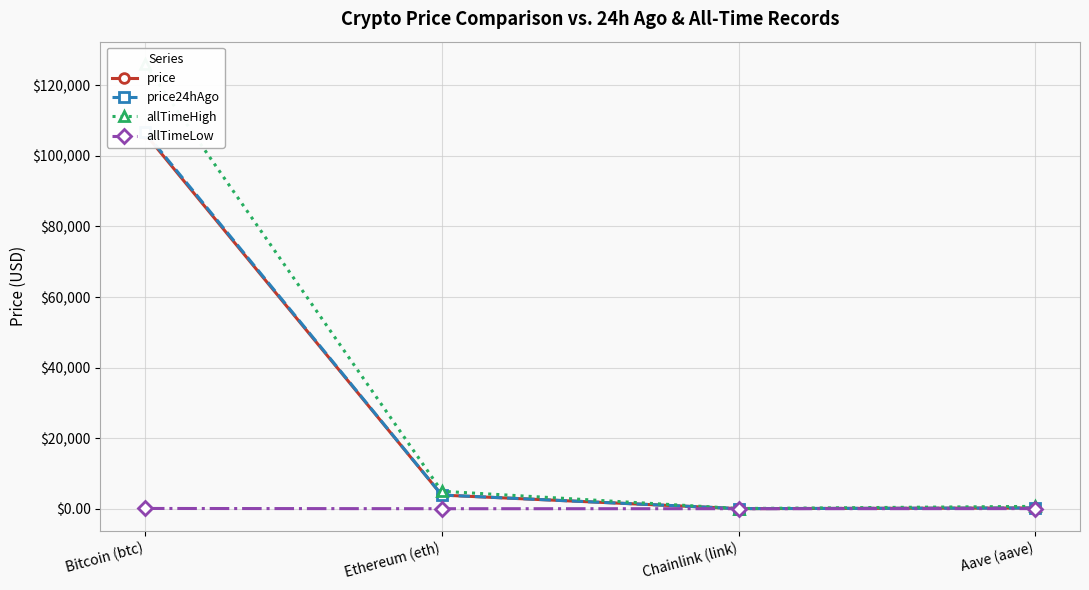

Which category has the lowest value in the allTimeLow series?

Chainlink (link)